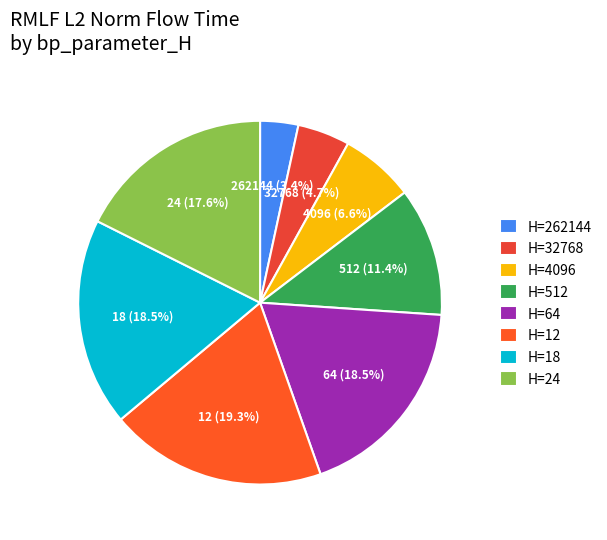

To the nearest percent, what is the difference between the 12 and 512 slice percentages?

8%